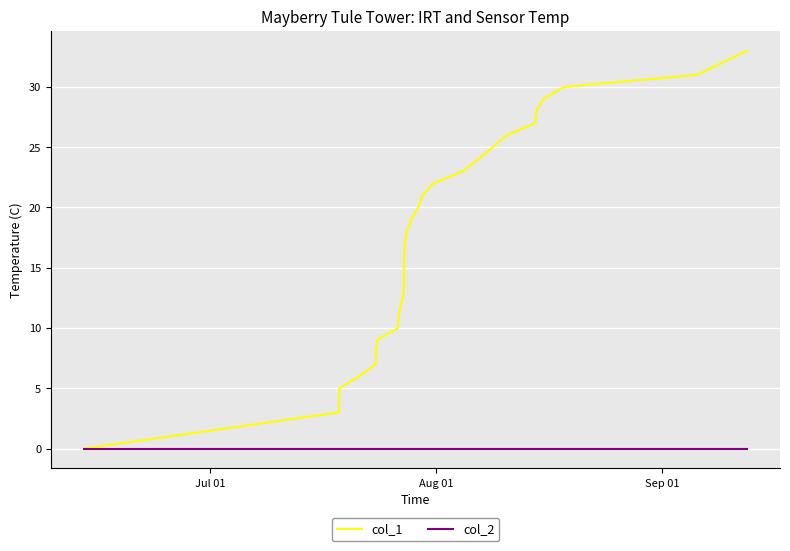

Which series has the largest range (max minus min)?

col_1